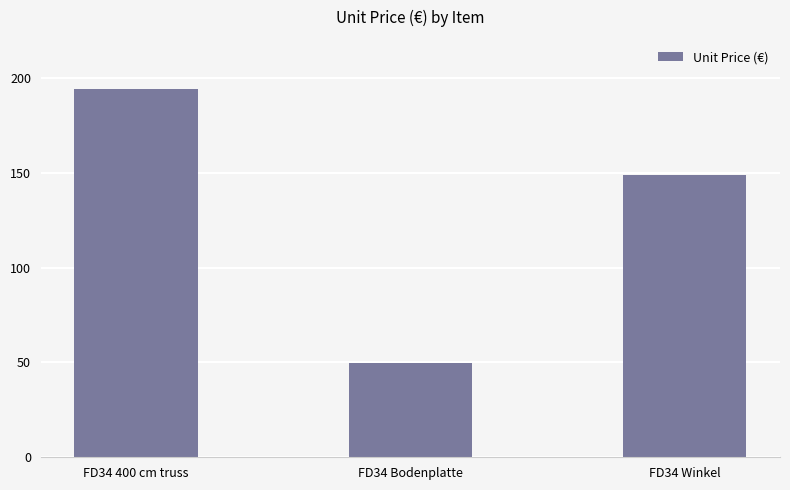

True or false: the data shows 333.3 at FD34 400 cm truss.

False